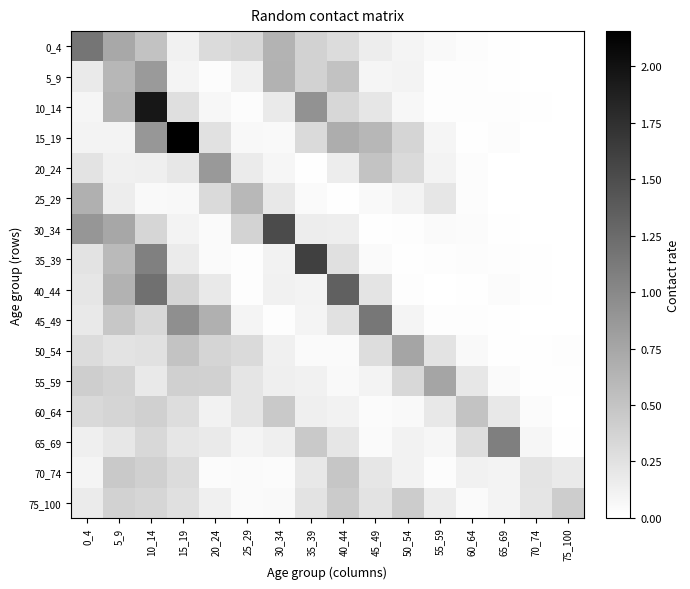

Rank the series at 35_39 from highest to lowest value.

35_39, 10_14, 65_69, 0_4, 5_9, 15_19, 75_100, 70_74, 30_34, 60_64, 55_59, 40_44, 45_49, 50_54, 25_29, 20_24